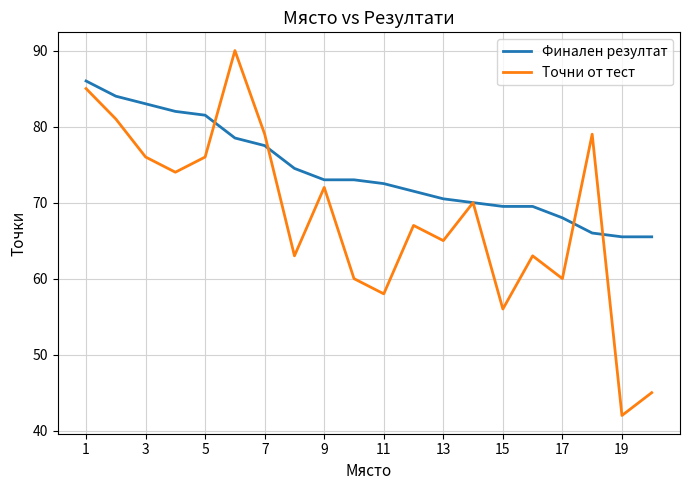

Which series has the widest spread of values?

Точни от тест